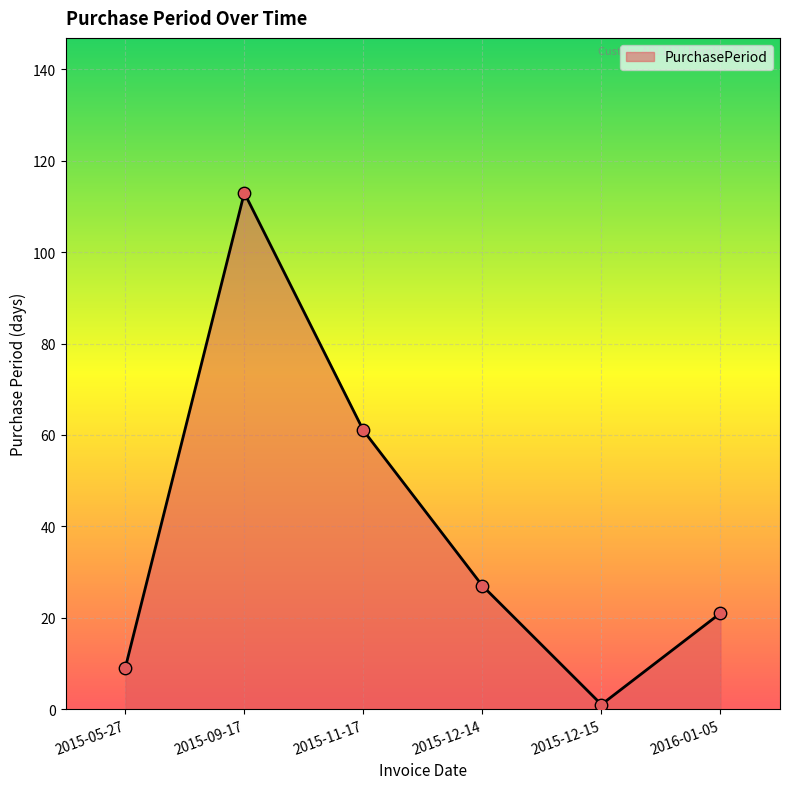

Approximately how many times larger is the value at 2016-01-05 compared to 2015-05-27?

2.3